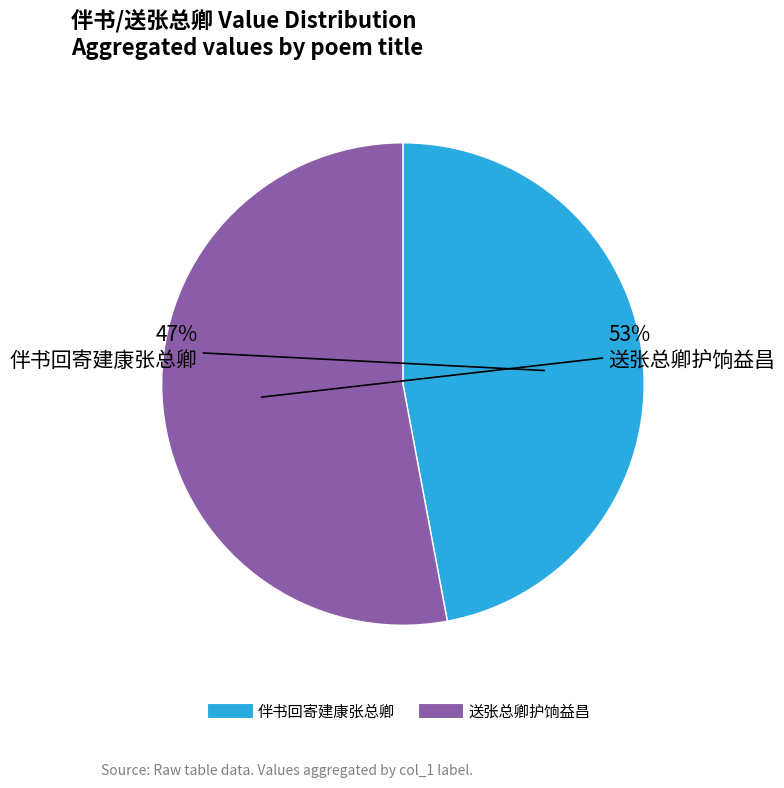

To the nearest percent, what is the combined percentage of 送张总卿护饷益昌 and 伴书回寄建康张总卿?

100%